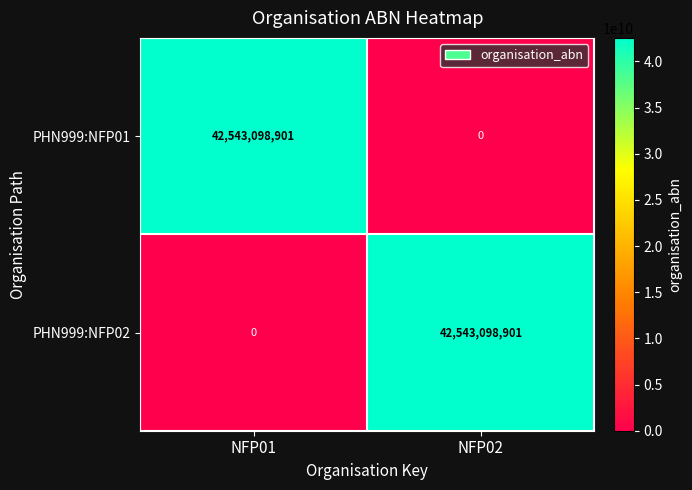

How many series are shown in this chart?

2